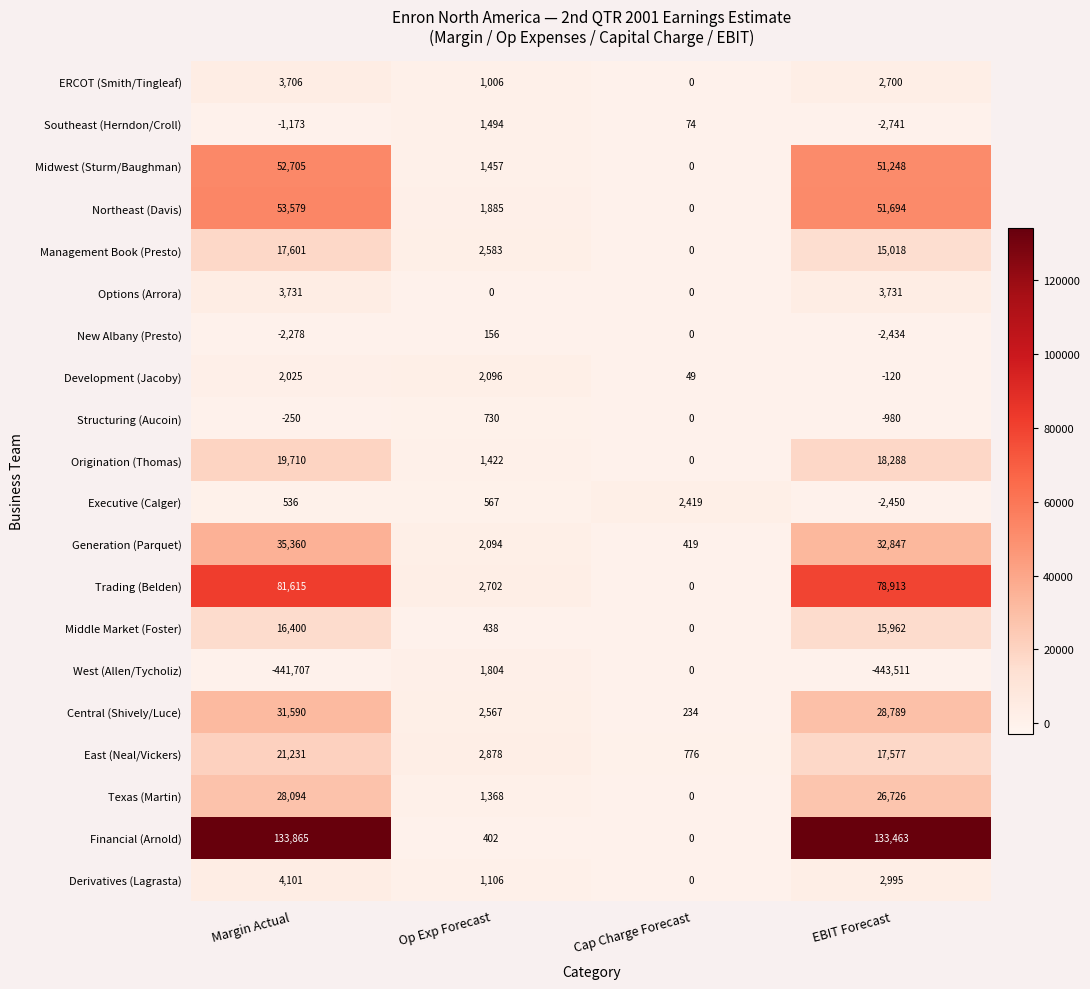

Is it true that Structuring (Aucoin) equals -250 at Margin Actual?

True